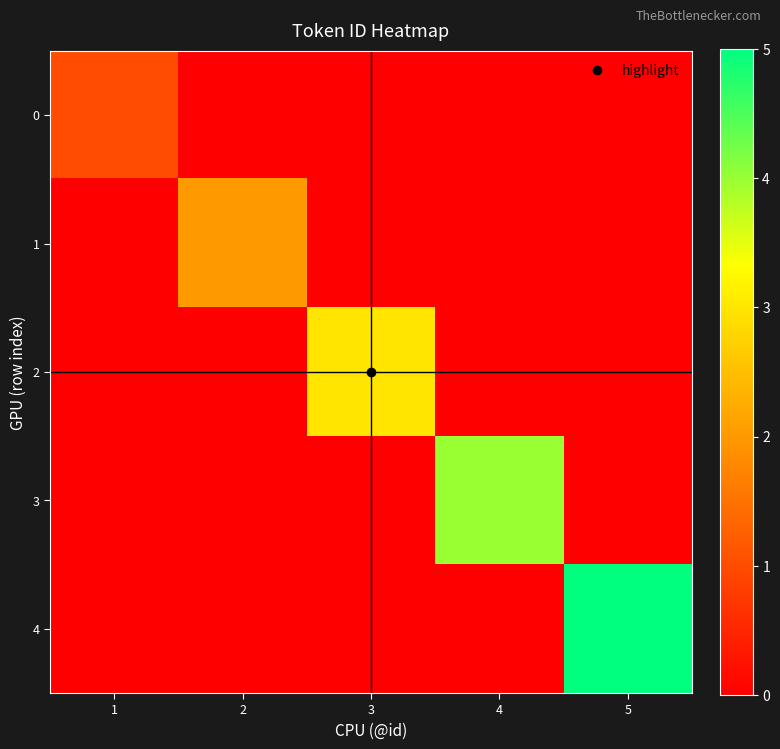

Which has a higher value, 2 or 4?

2